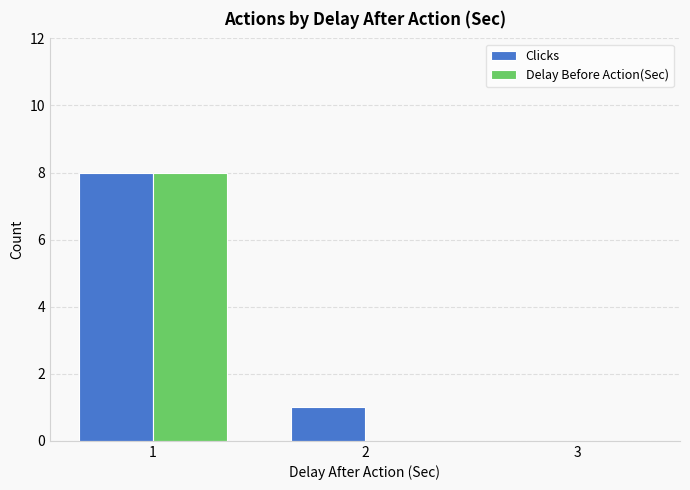

The Delay Before Action(Sec) series shows 0 at 3. True or false?

True